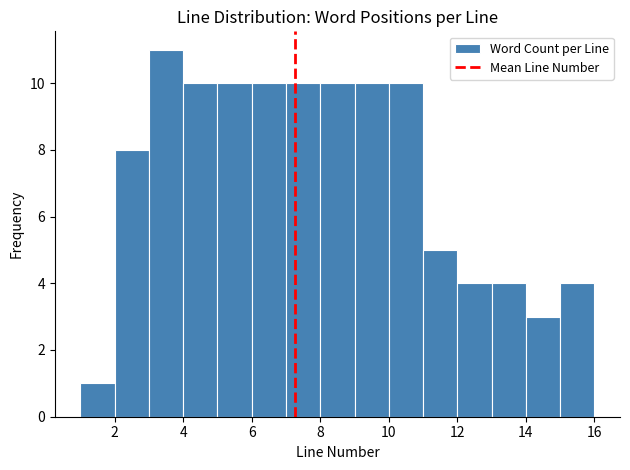

Reading left to right, list every bar in this chart as the range it spans on the x-axis followed by its height. The values are not printed on the chart, so give them approximately, as read against the axis.

1 to 2: 1
2 to 3: 8
3 to 4: 11
4 to 5: 10
5 to 6: 10
6 to 7: 10
7 to 8: 10
8 to 9: 10
9 to 10: 10
10 to 11: 10
11 to 12: 5
12 to 13: 4
13 to 14: 4
14 to 15: 3
15 to 16: 4